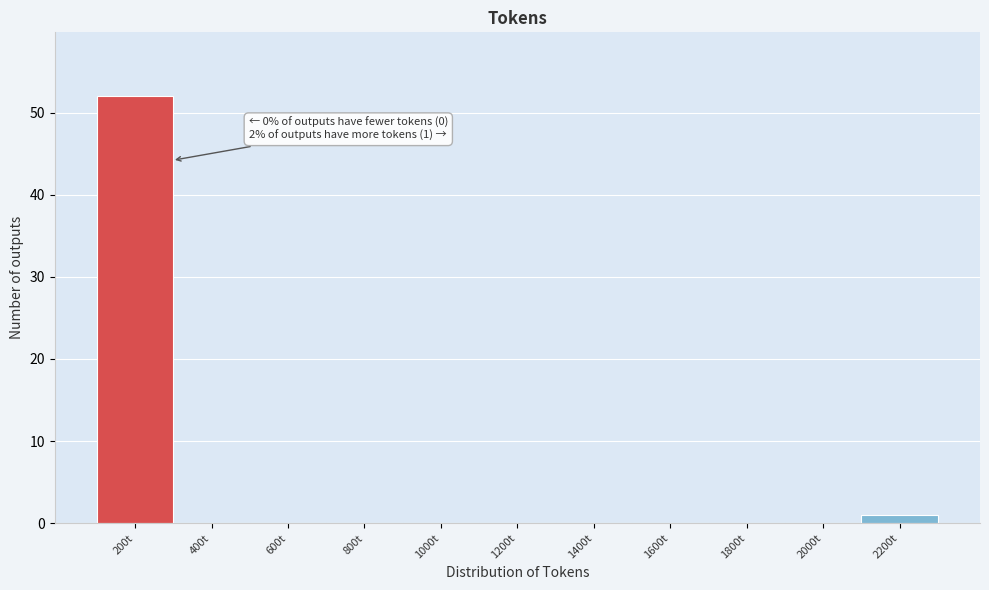

Reading left to right, list all the values displayed in this chart.

200t=52	400t=0	600t=0	800t=0	1000t=0	1200t=0	1400t=0	1600t=0	1800t=0	2000t=0	2200t=1